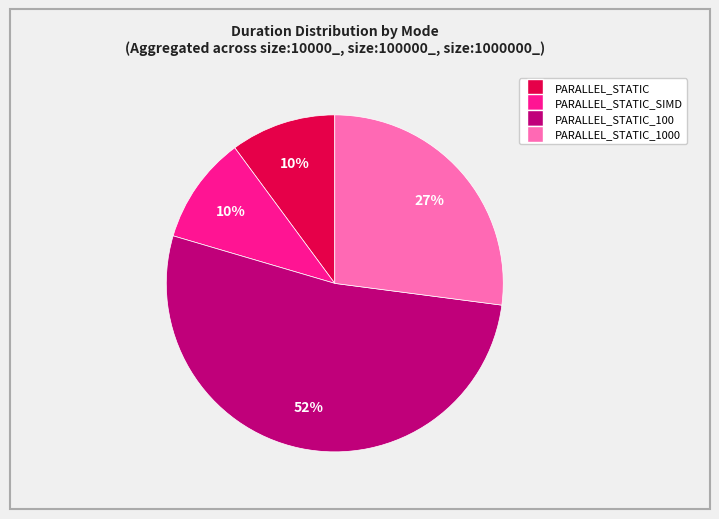

Does any single category account for the majority?

Yes